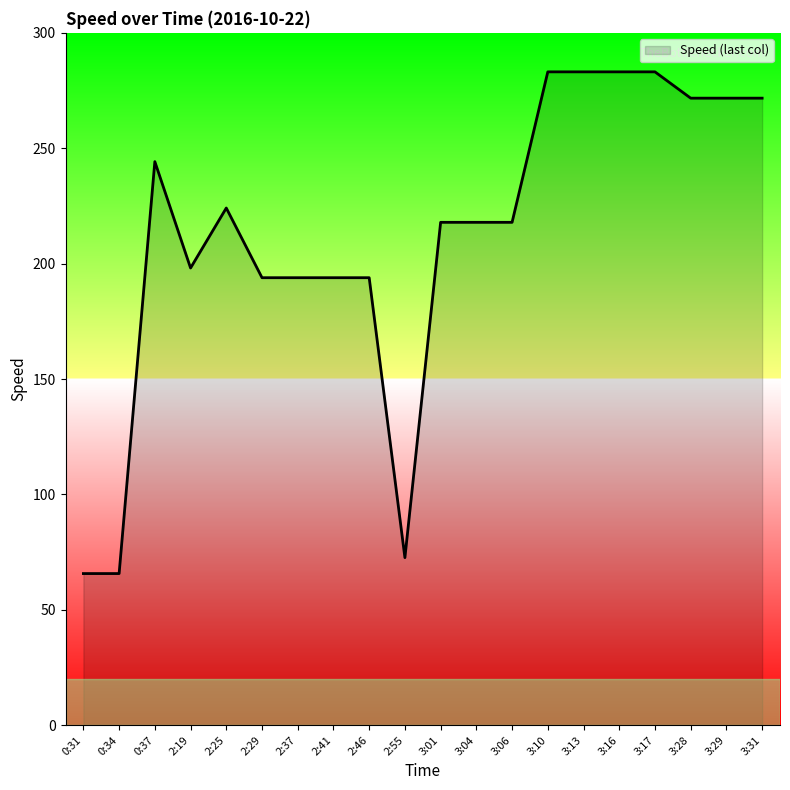

The value at 3:31 is 154.2. True or false?

False